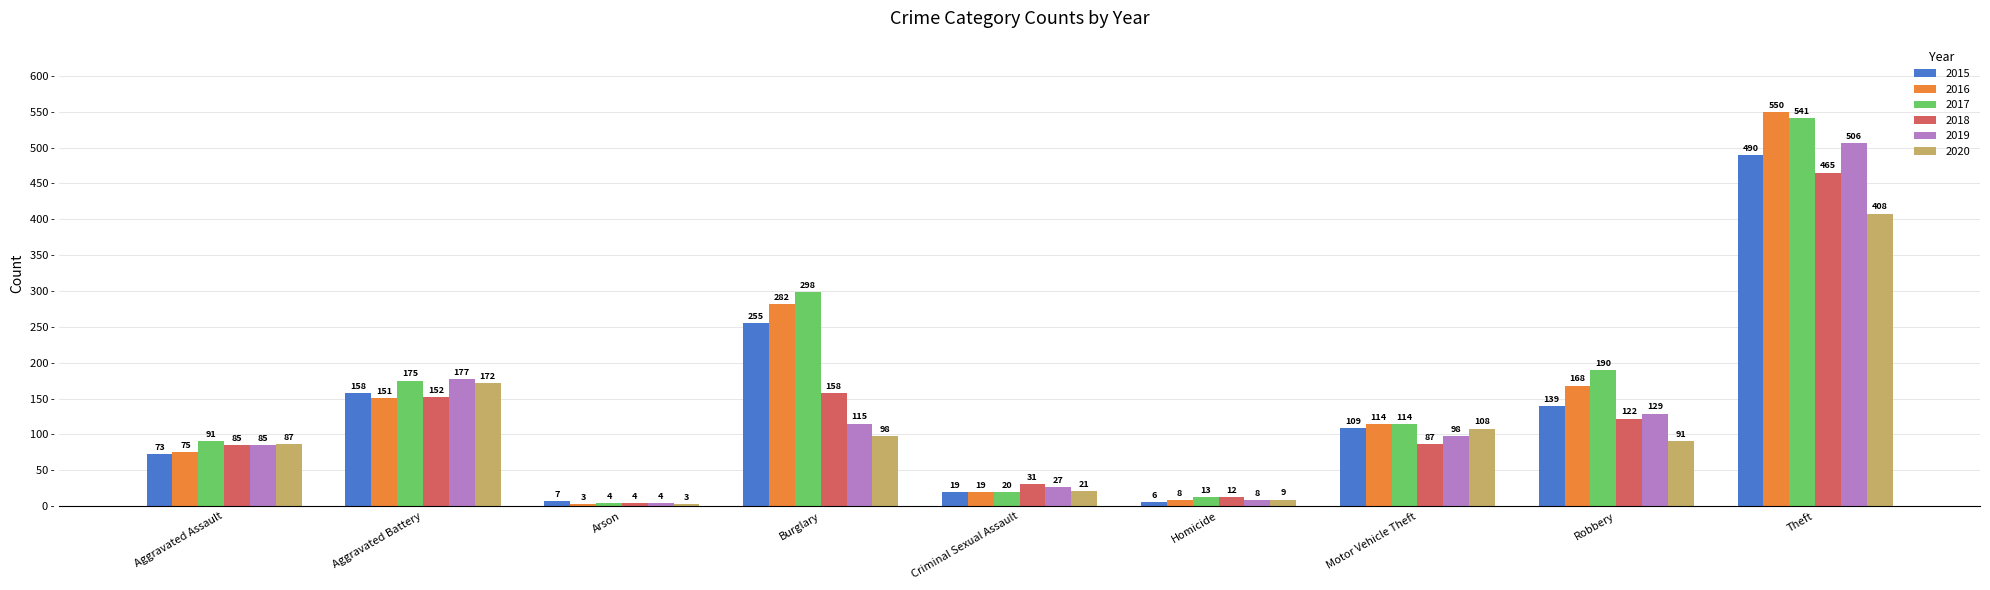

How many groups of bars are there?

9